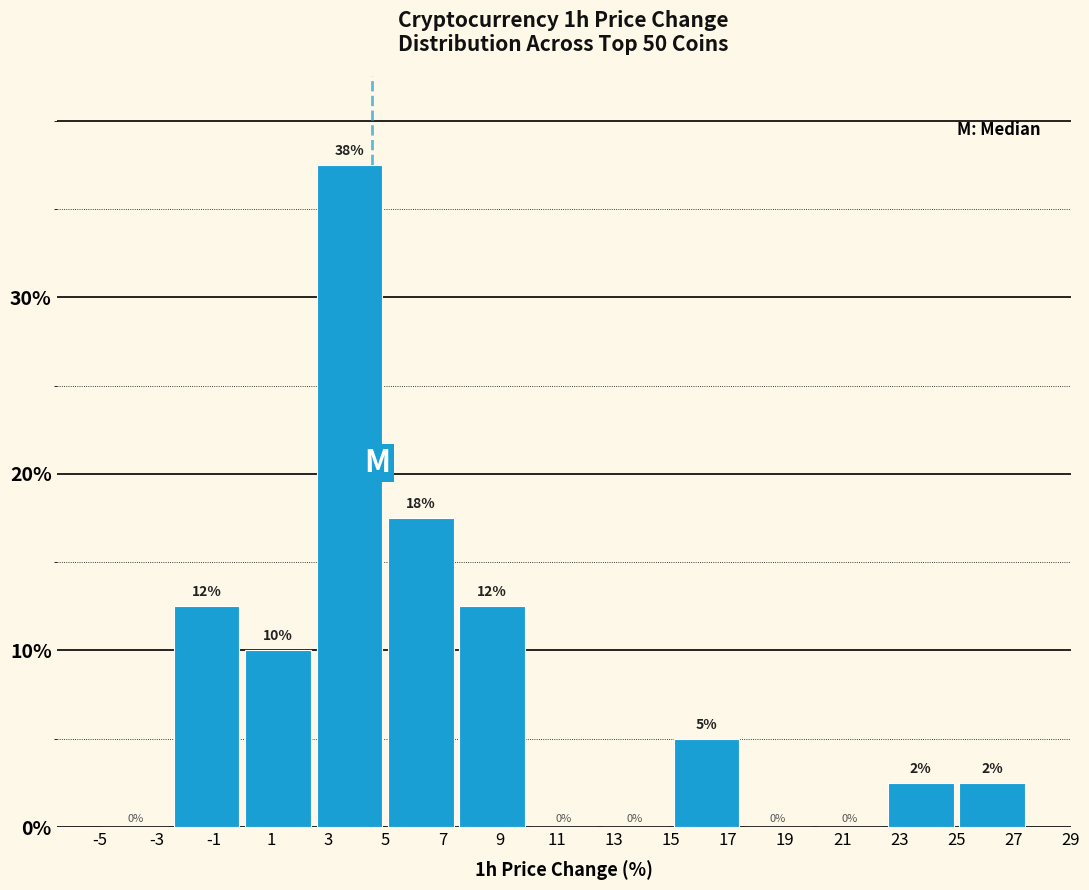

Over which range of the x-axis is the bar tallest?

2.5 to 5.0